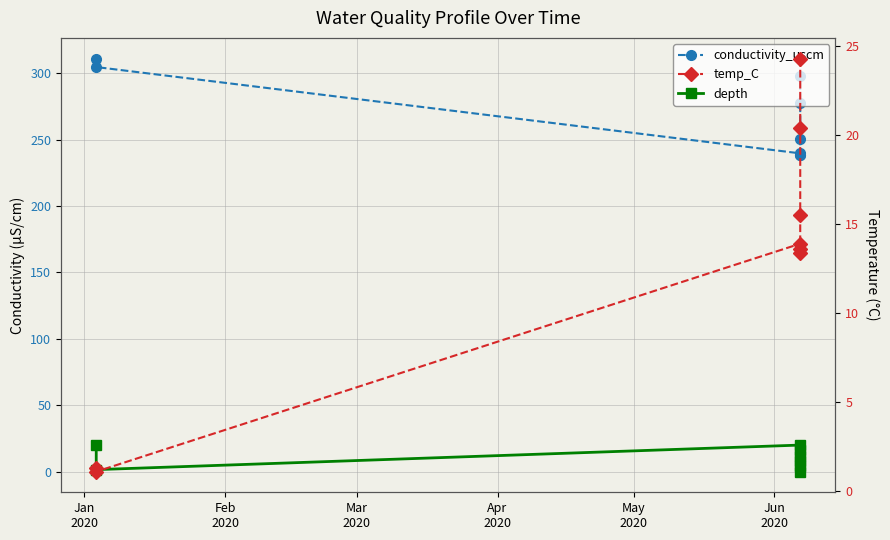

At which category does the chart reach its peak across all series?

Jan
2020